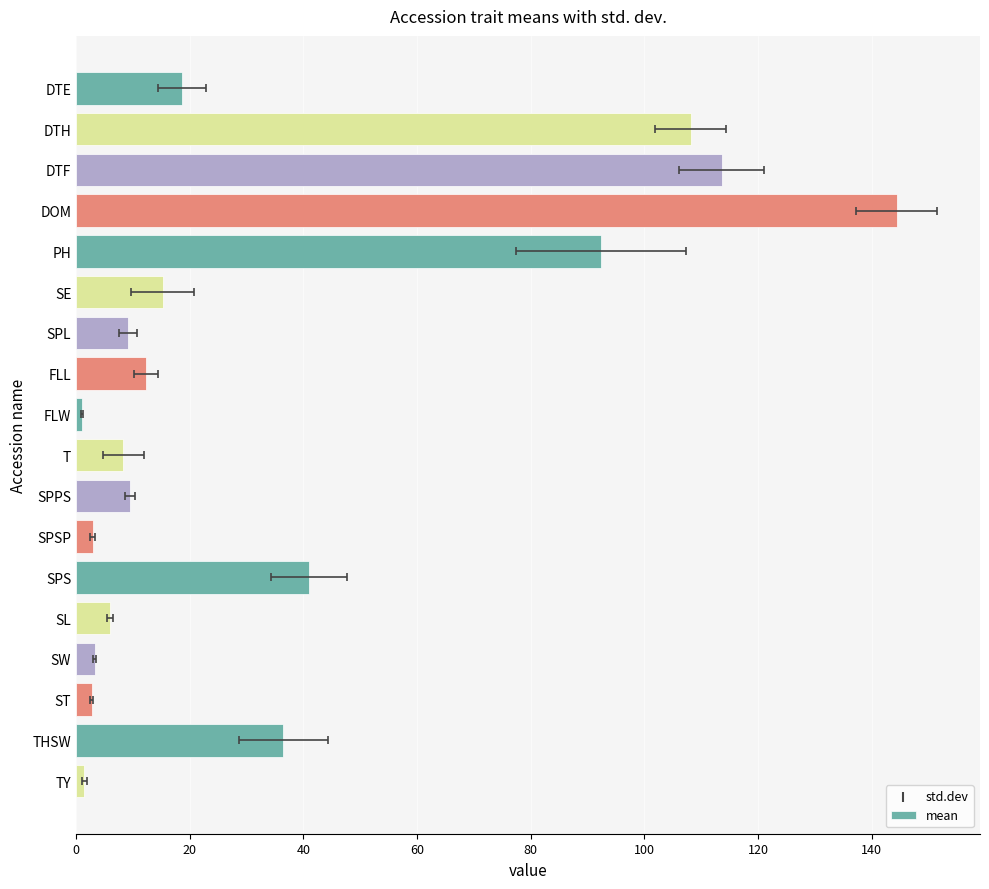

Which has a higher value, SPSP or ST?

SPSP